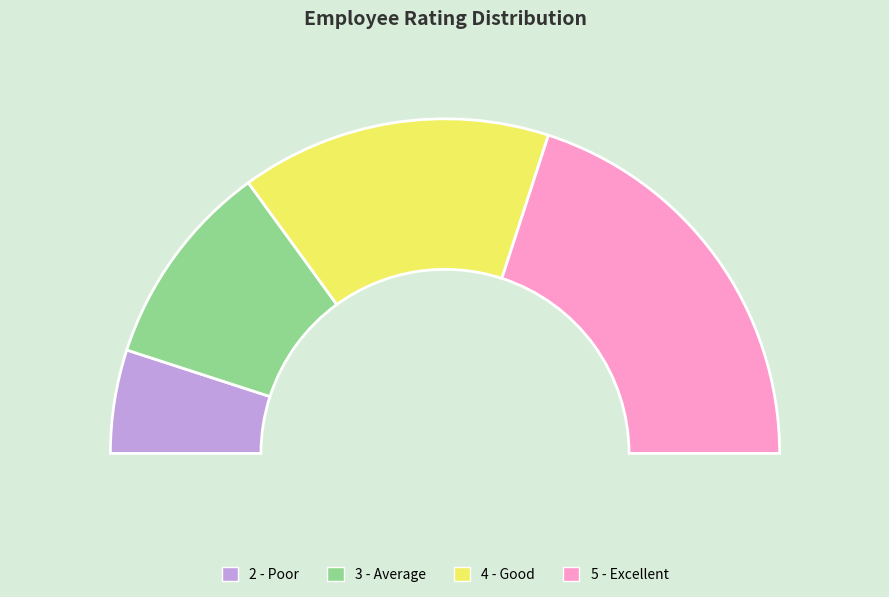

To the nearest percent, what is the combined percentage of 2 - Poor and 4 - Good?

40%